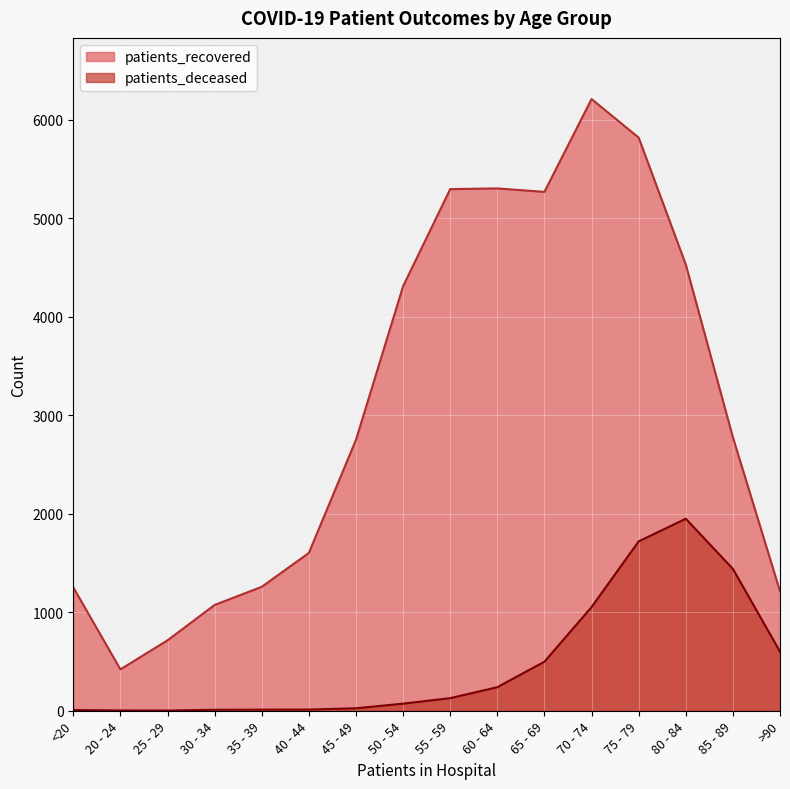

At which label does patients_recovered first exceed 2776?

50 - 54